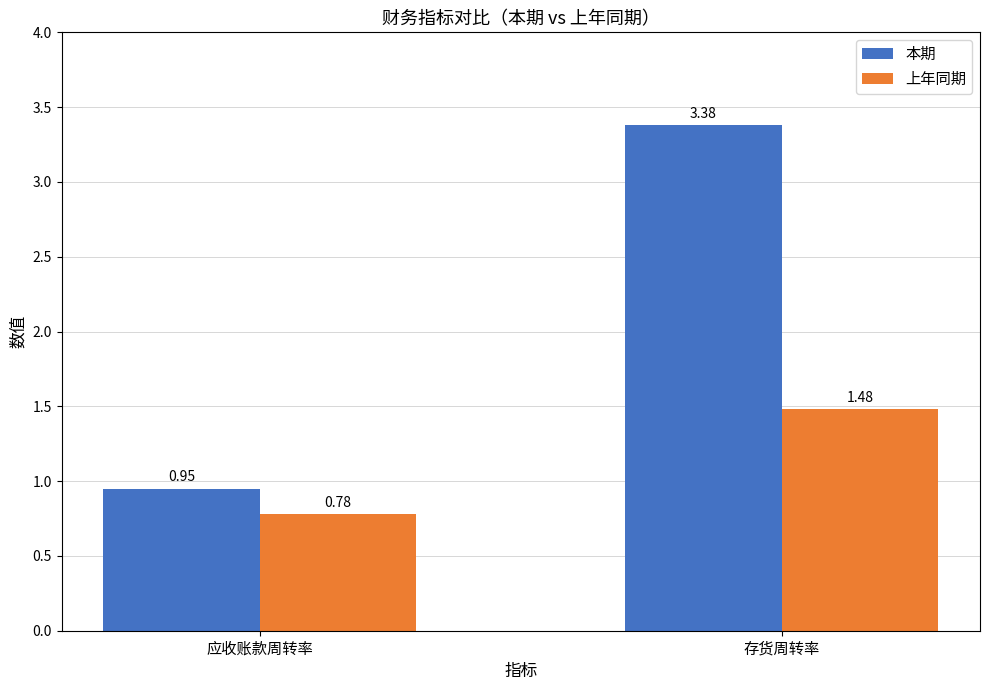

What is the difference between the maximum and minimum values in the 上年同期 series?

0.7